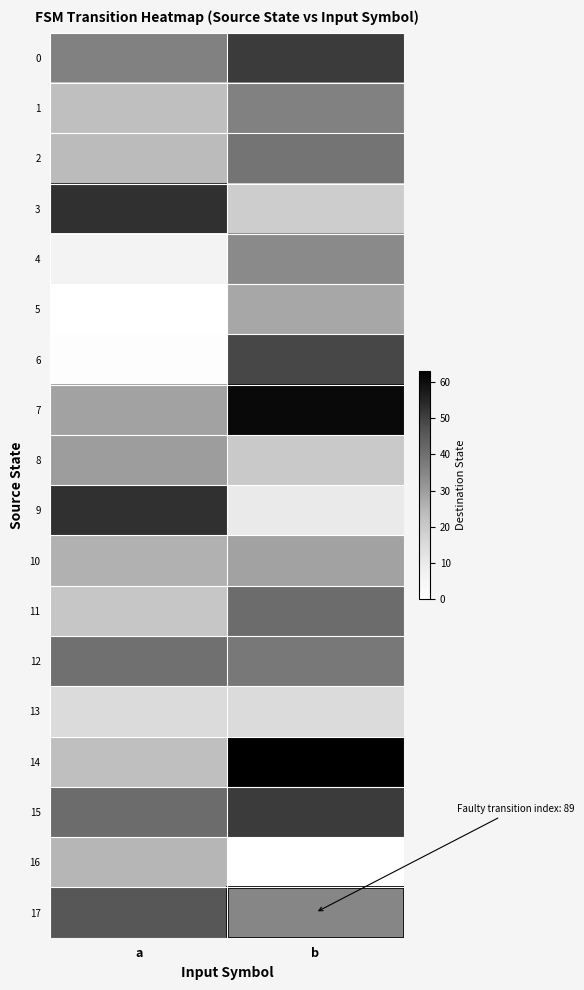

At how many categories does at least one series exceed 37?

2